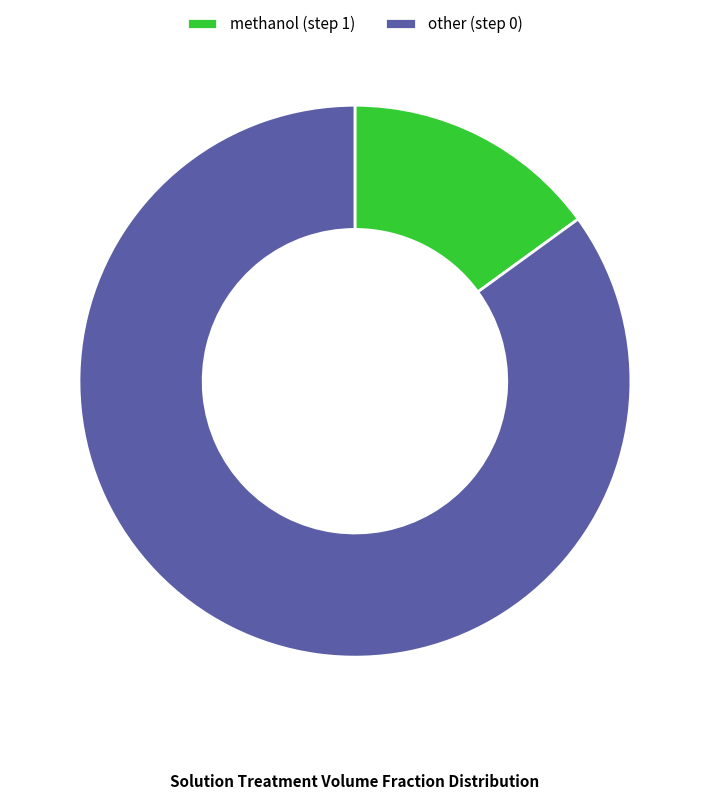

Rank the categories by value from lowest to highest.

methanol (step 1), other (step 0)